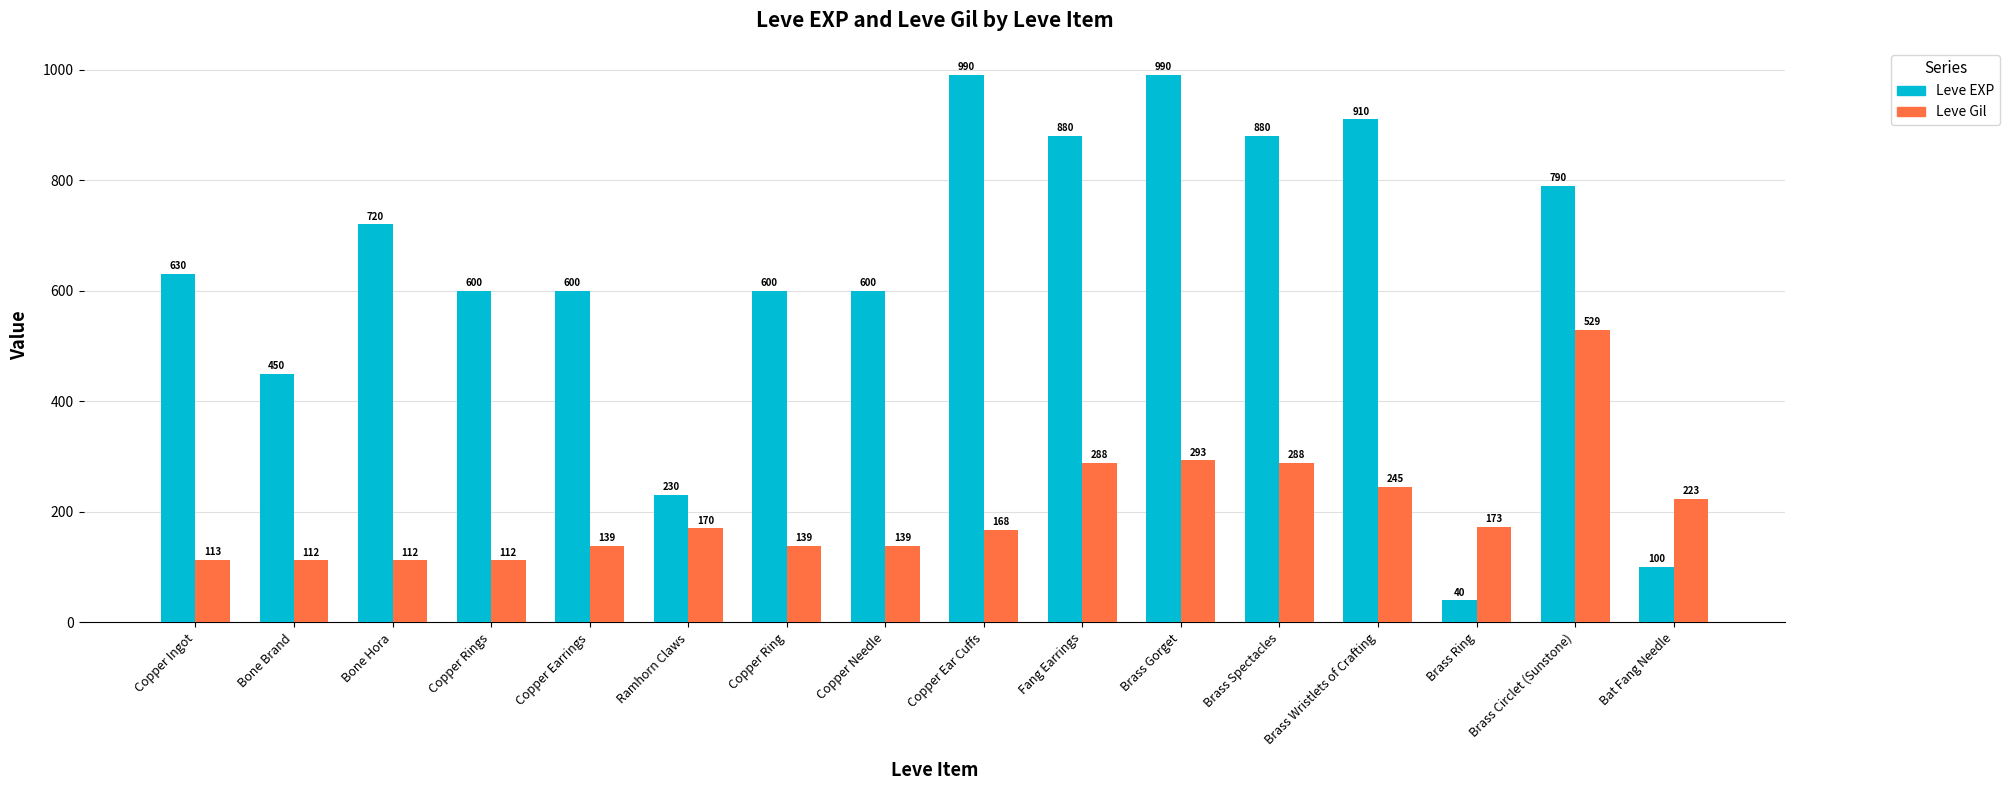

Does the chart contain any negative values?

No